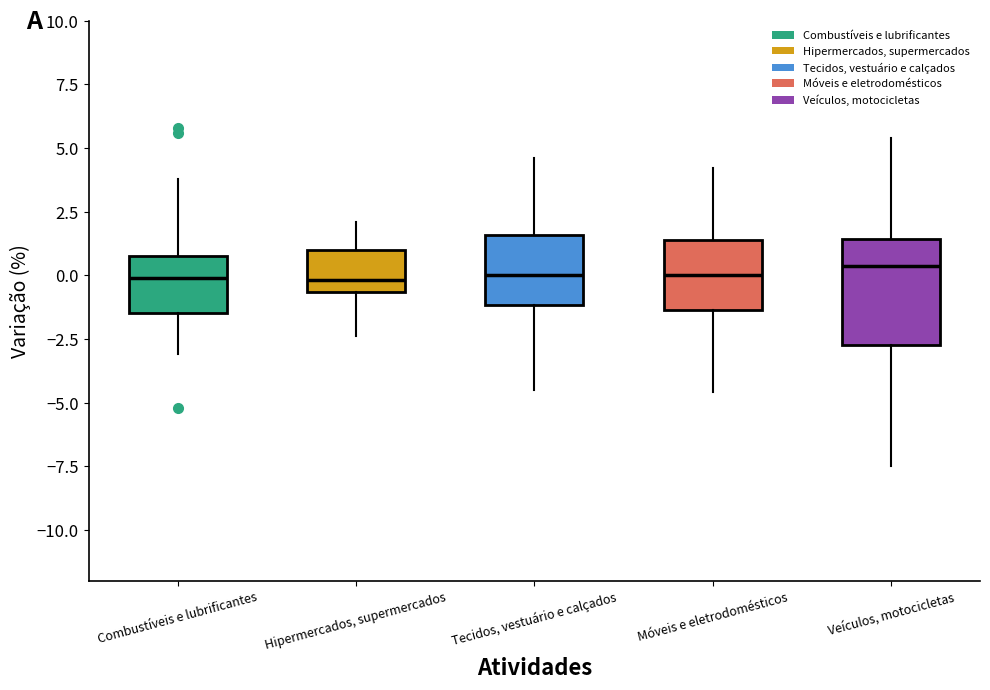

Where does the lower whisker of the box for Móveis e eletrodomésticos end on the y-axis? The values are not printed on the chart, so give them approximately, as read against the axis.

-4.5